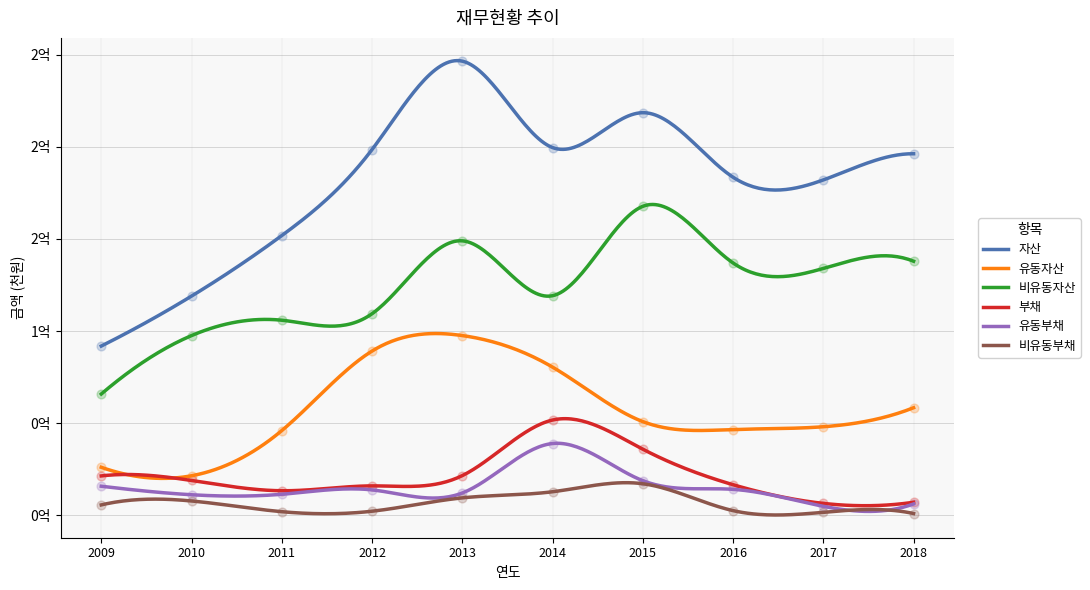

At which category is the sum across all series the highest?

2013